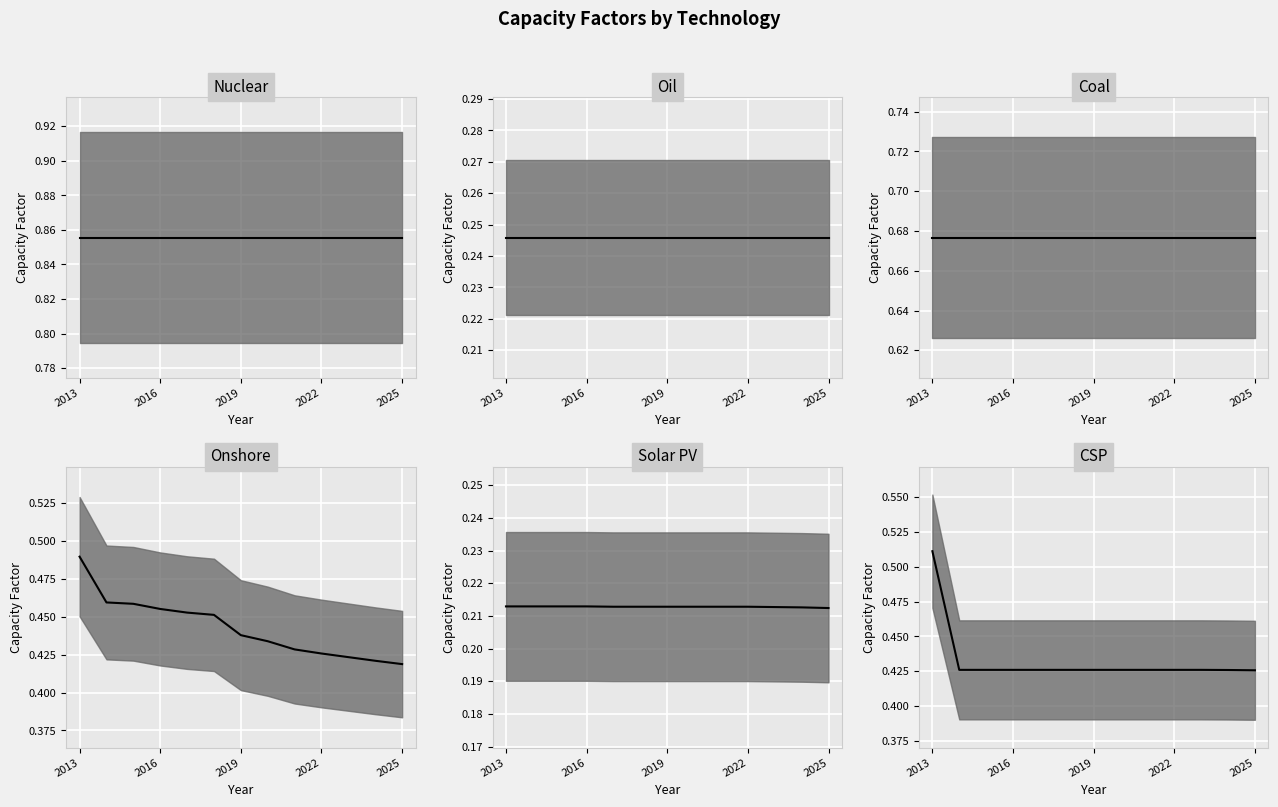

Rank the categories by CSP value from lowest to highest.

2025, 2024, 2014, 2015, 2016, 2017, 2018, 2019, 2020, 2021, 2022, 2023, 2013